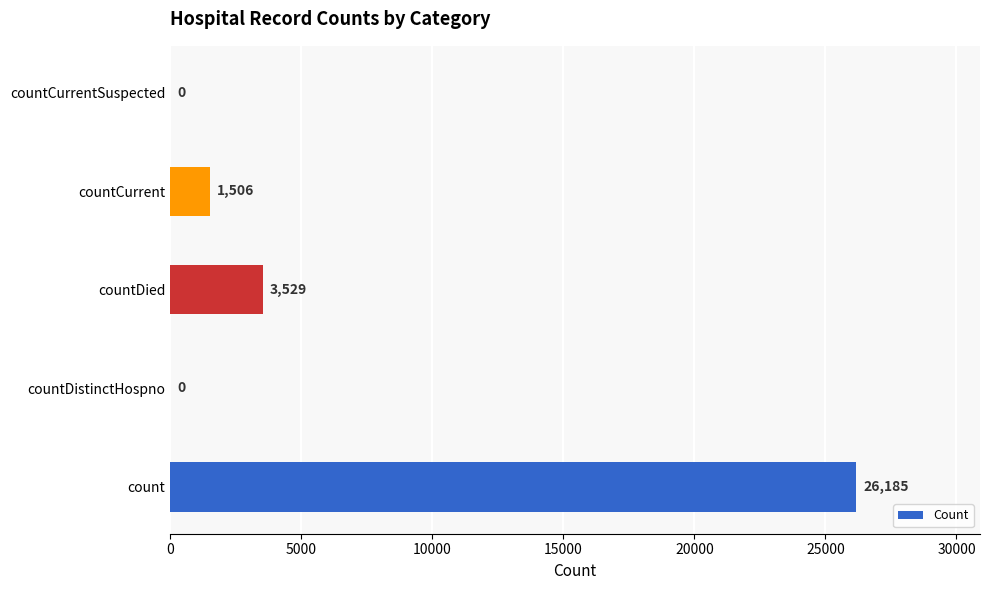

What is the change in value from count to countCurrent?

-24679